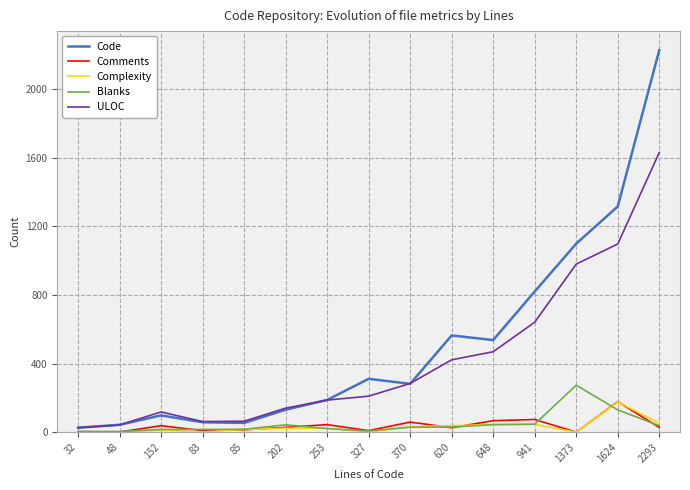

At which category is the sum across all series the highest?

2293